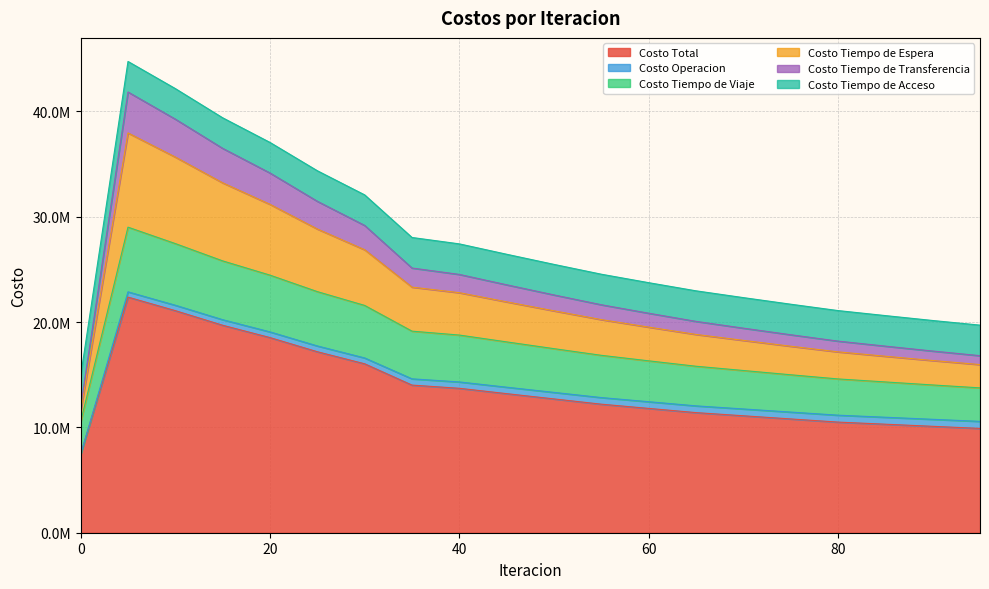

What are all the series names shown in the legend?

Costo Total, Costo Operacion, Costo Tiempo de Viaje, Costo Tiempo de Espera, Costo Tiempo de Transferencia, Costo Tiempo de Acceso